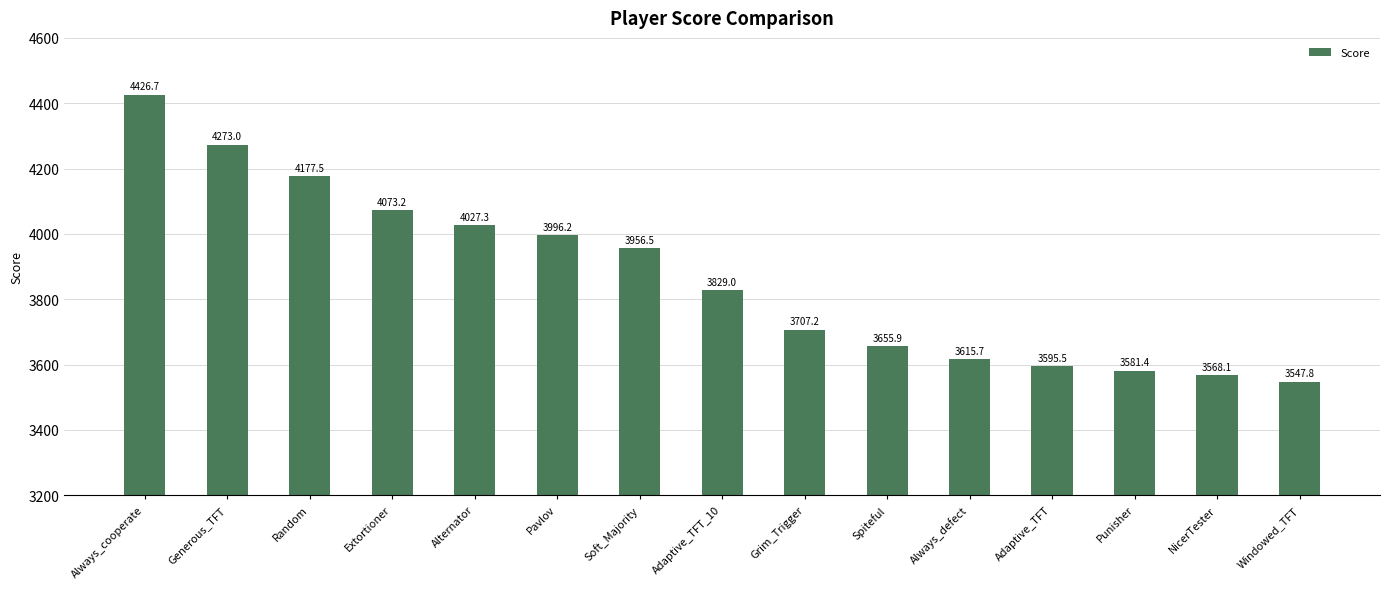

What is the change in value from Soft_Majority to Adaptive_TFT_10?

-127.5